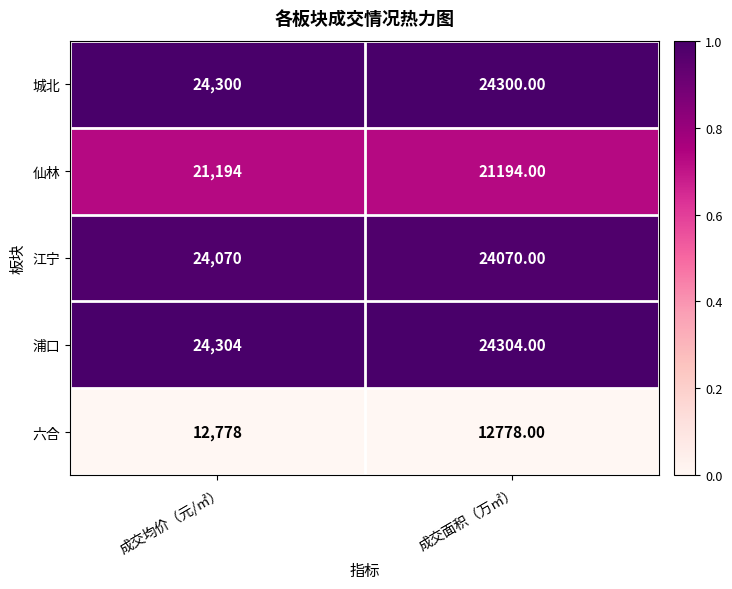

List the series in order of their peak value, highest first.

浦口, 城北, 江宁, 仙林, 六合